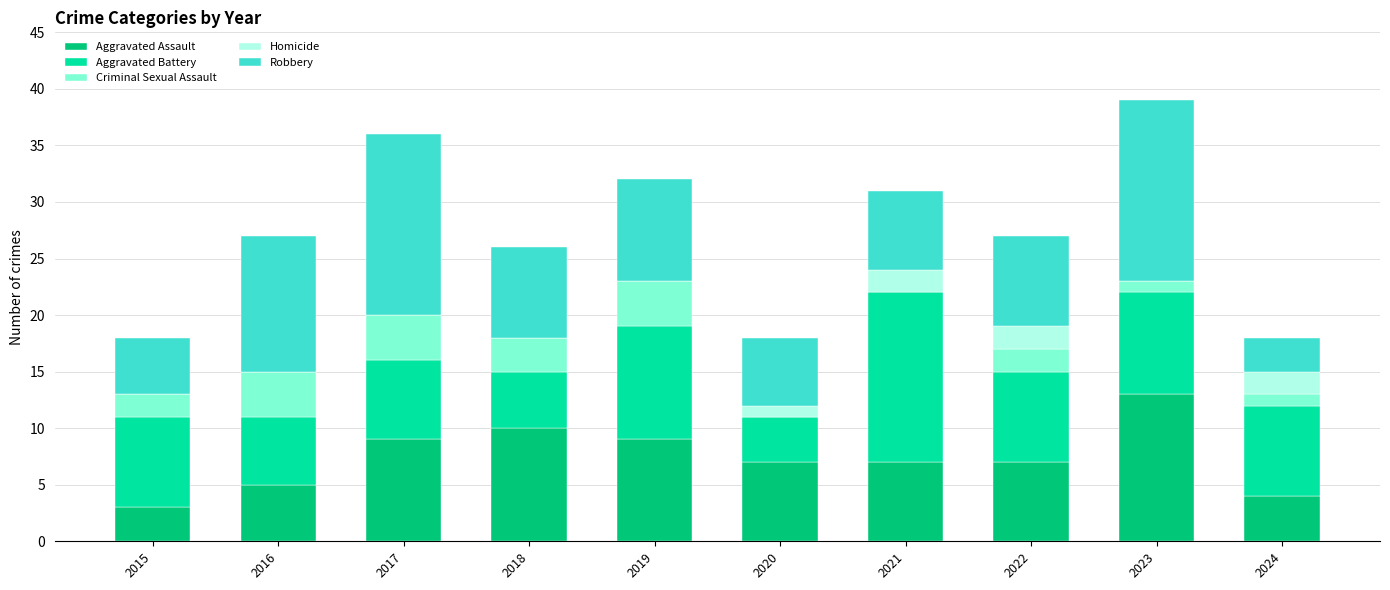

Is it true that Aggravated Assault equals 4 at 2024?

True